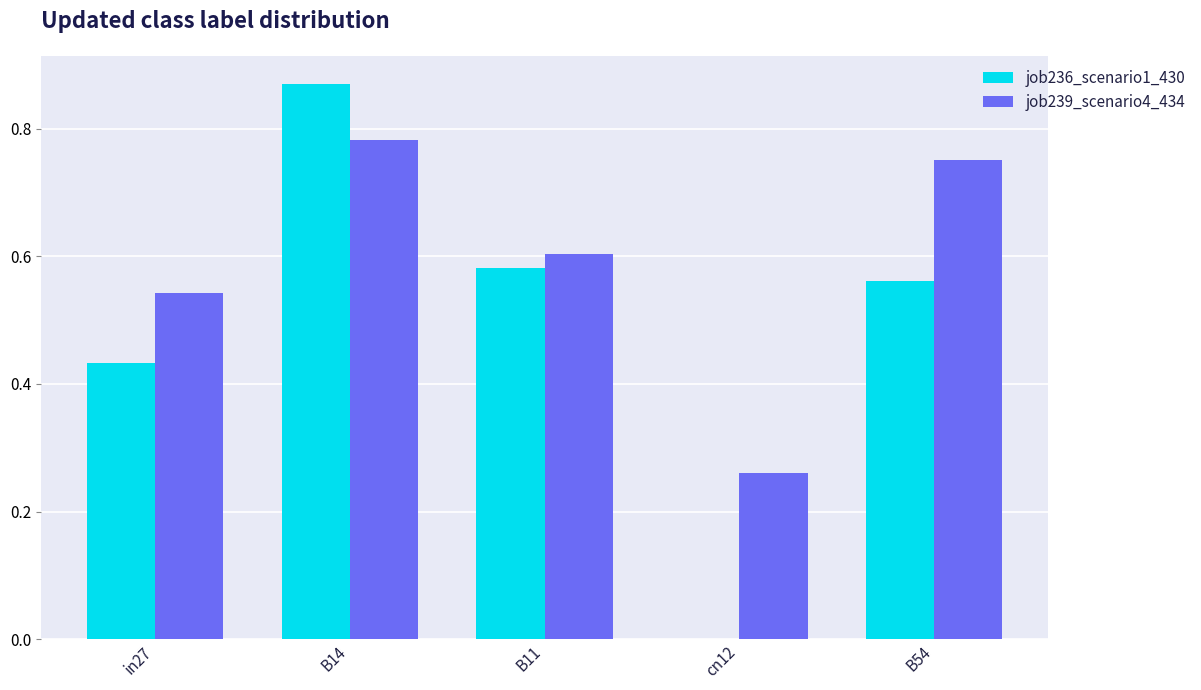

Which series has the largest total across all categories?

job239_scenario4_434